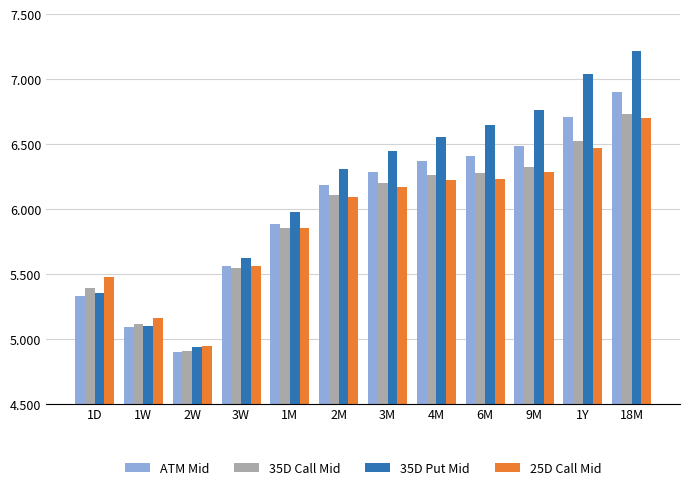

The ATM Mid series shows 5.6 at 3W. True or false?

True